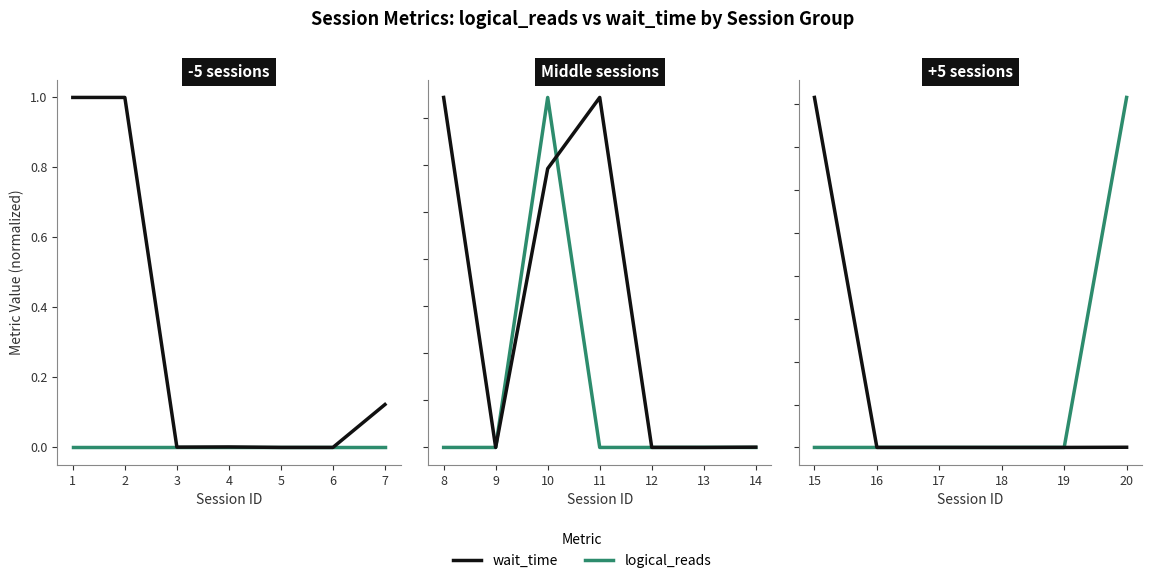

How many series are shown in this chart?

2